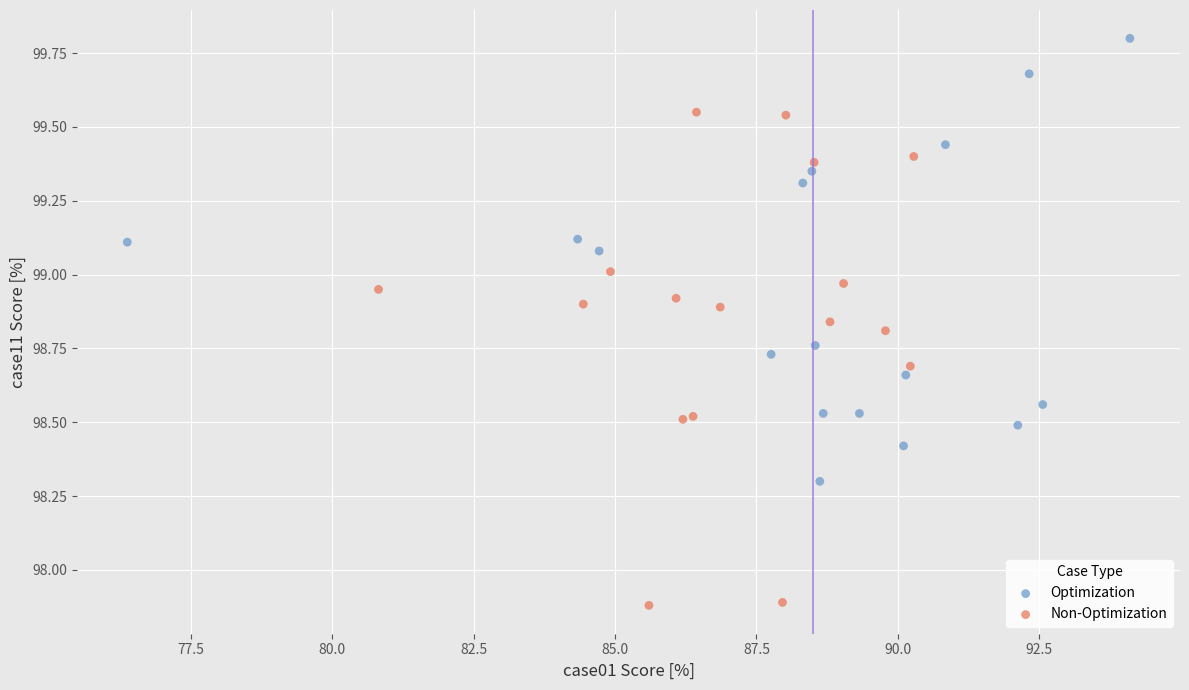

Which series has the largest Y range (max minus min)?

Non-Optimization